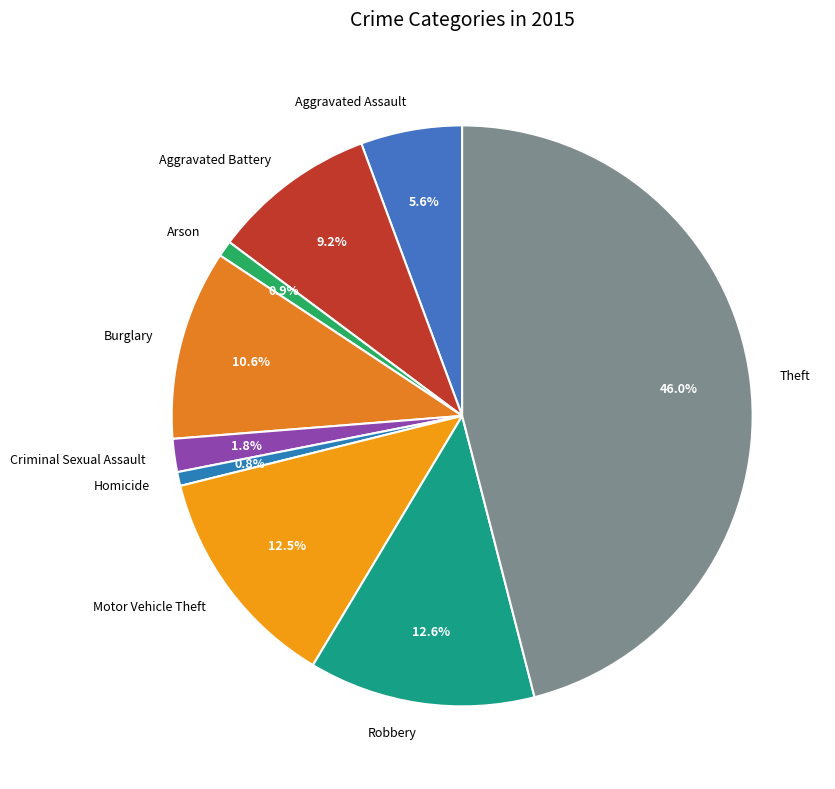

Count the number of slices in the pie.

9